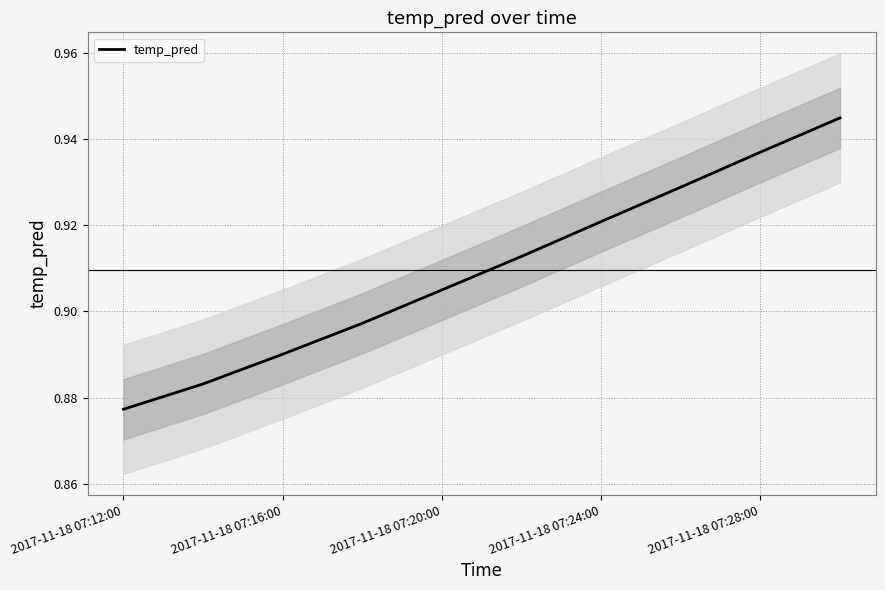

Is it true that the value at 5 is 0.9?

True